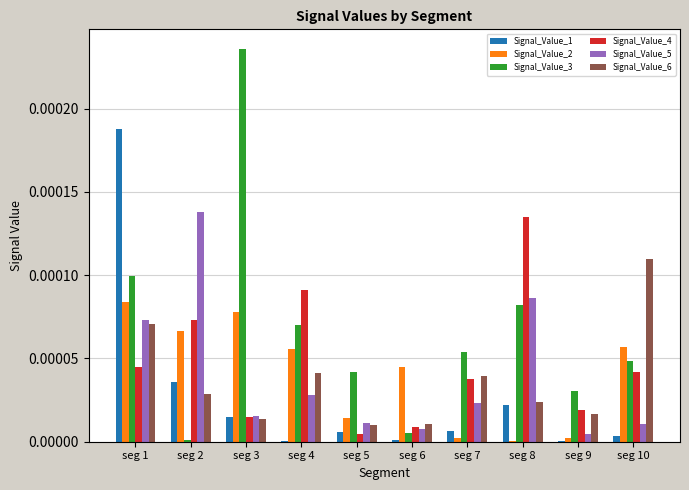

Where is Signal_Value_4 nearest to the value 0?

seg 5